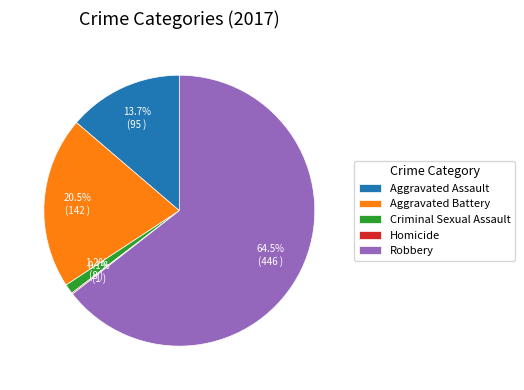

Which category has the biggest portion of the pie?

Robbery